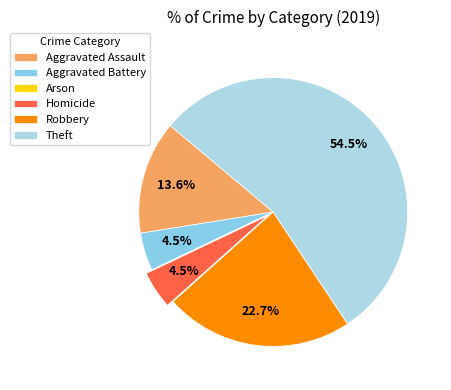

To the nearest percent, what is the average slice percentage?

17%